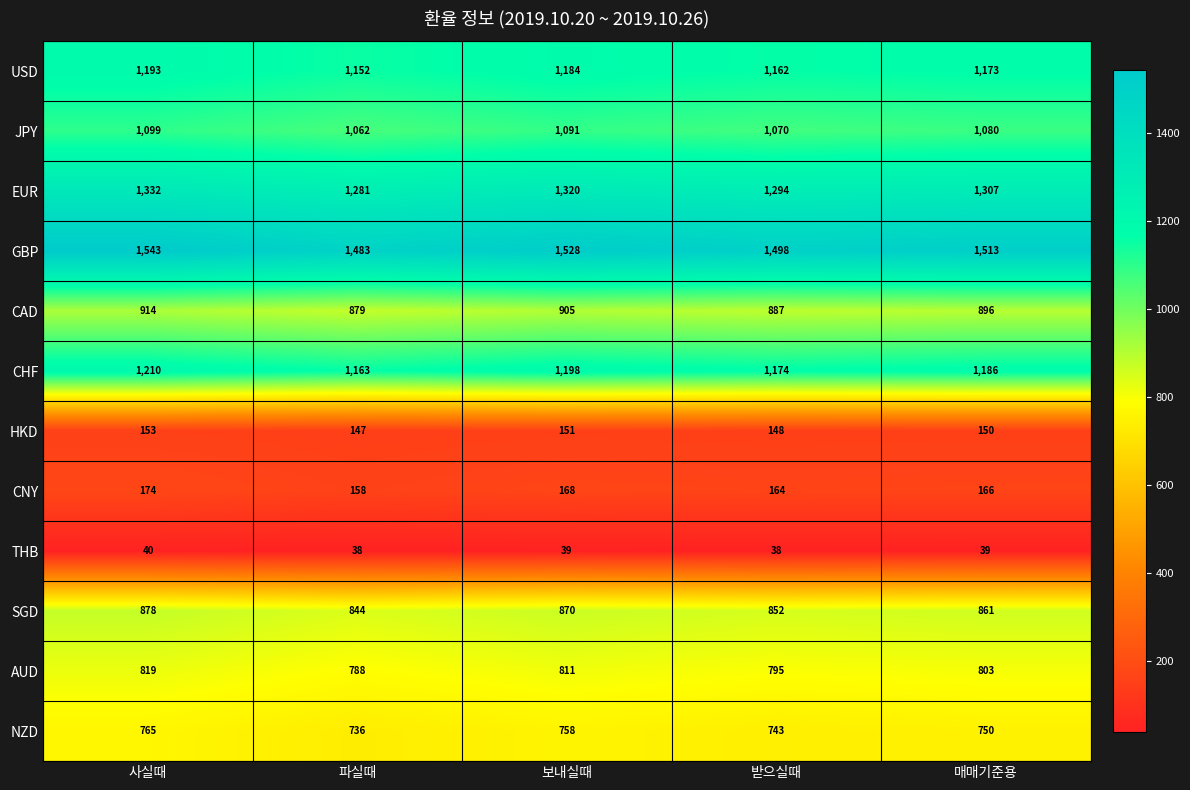

Between 사실때 and 파실때, which series saw the biggest shift?

GBP